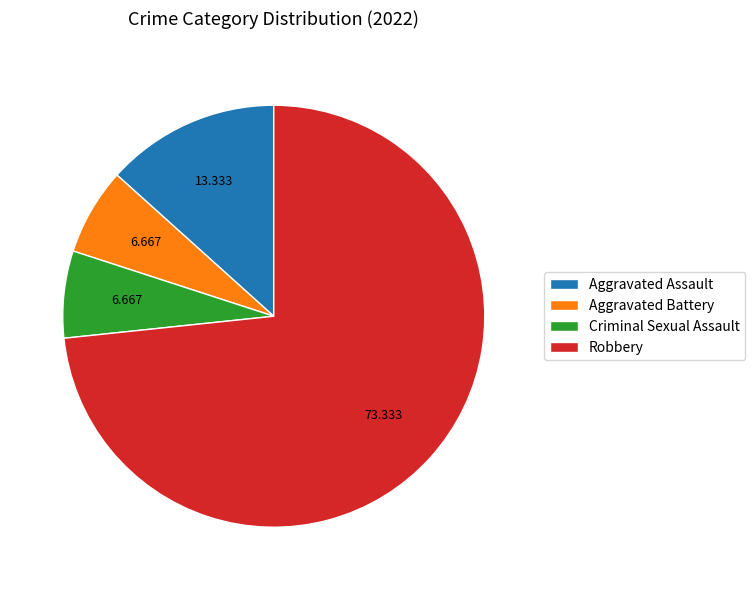

Combined, do Criminal Sexual Assault and Aggravated Battery account for over 50%?

No